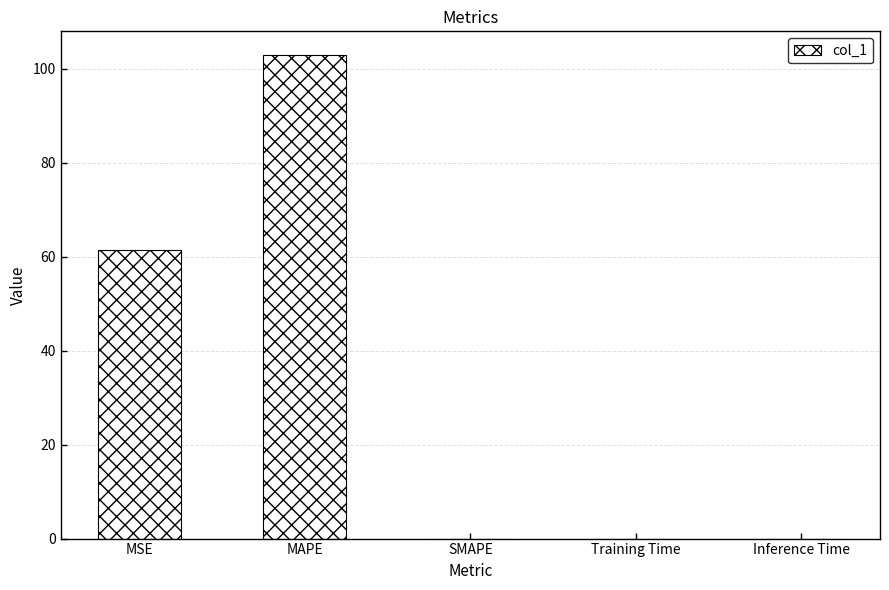

Which label corresponds to the largest value in the chart?

MAPE